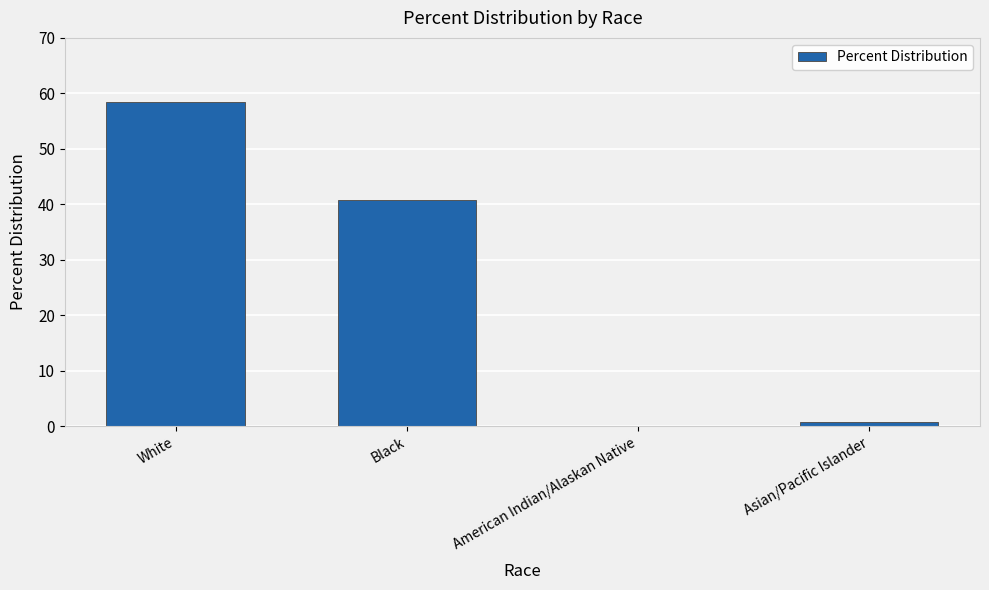

What is the sum of all values?

100.0